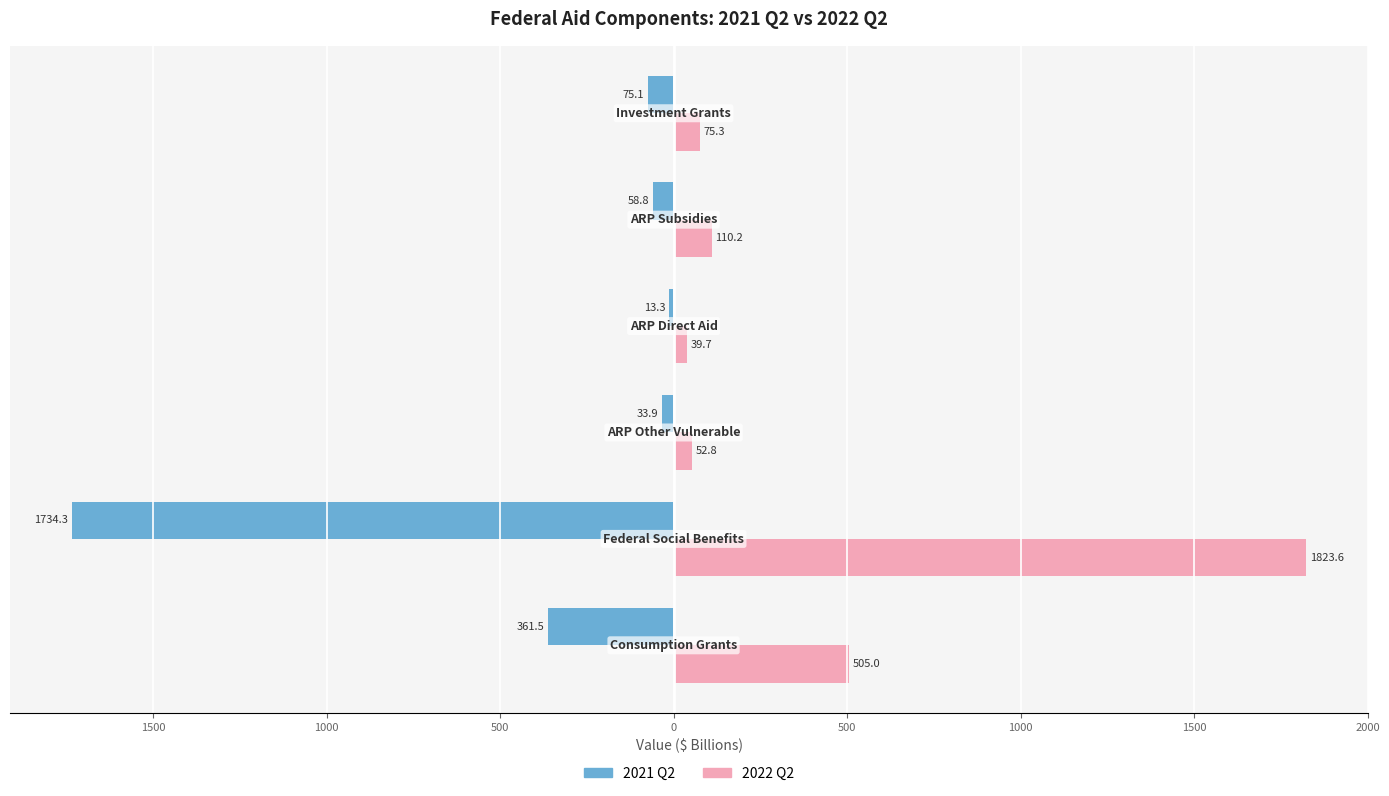

What are all the series names shown in the legend?

2021 Q2, 2022 Q2